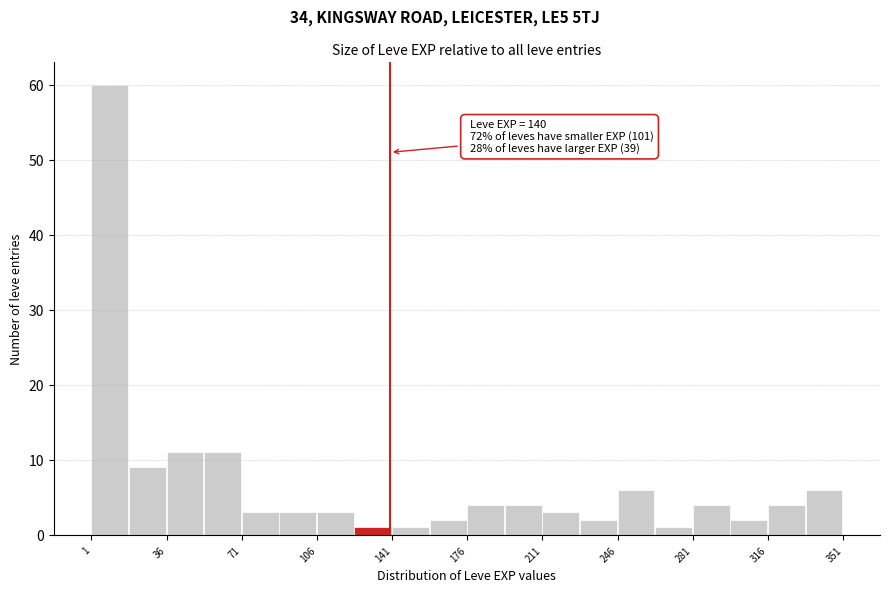

Read against the x-axis, roughly where is the centre of the tallest bar?

10